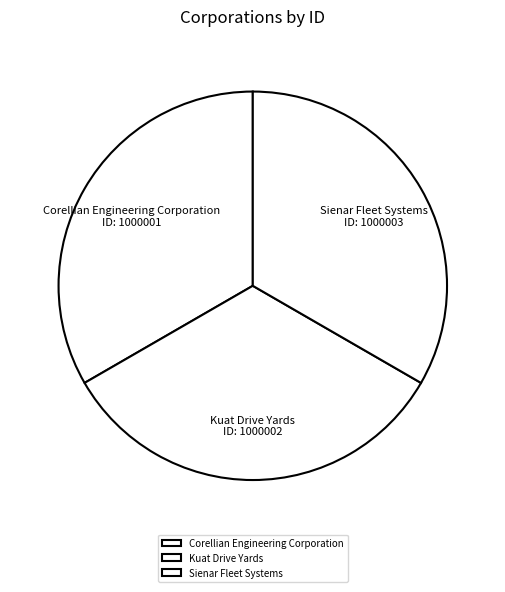

Is there a majority slice in this chart?

No